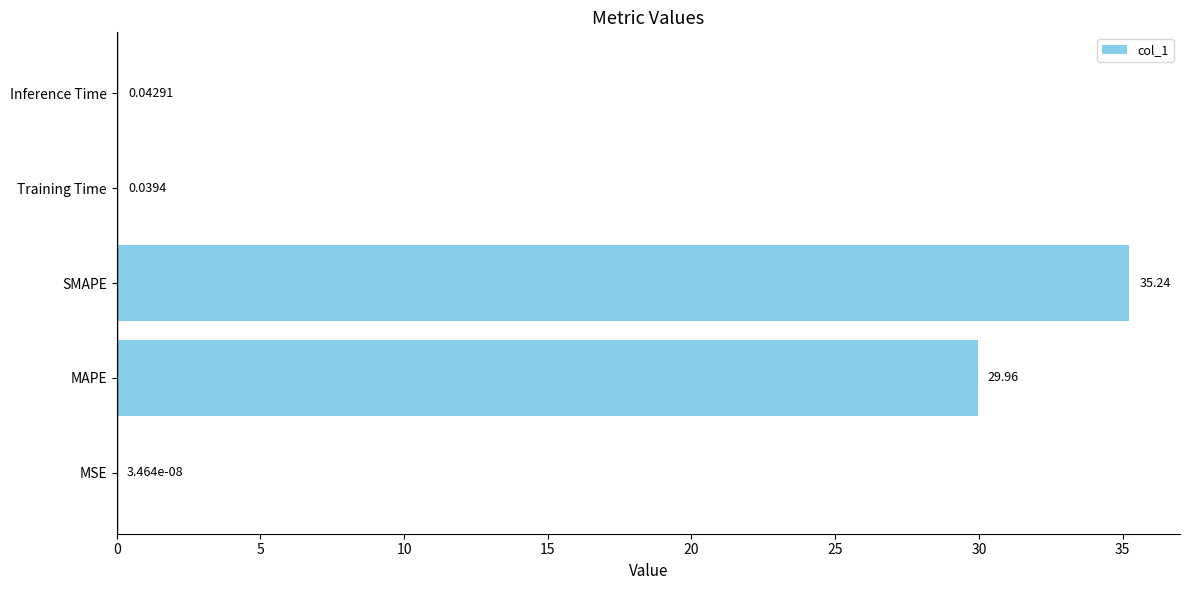

Between MAPE and Training Time, which is larger?

MAPE